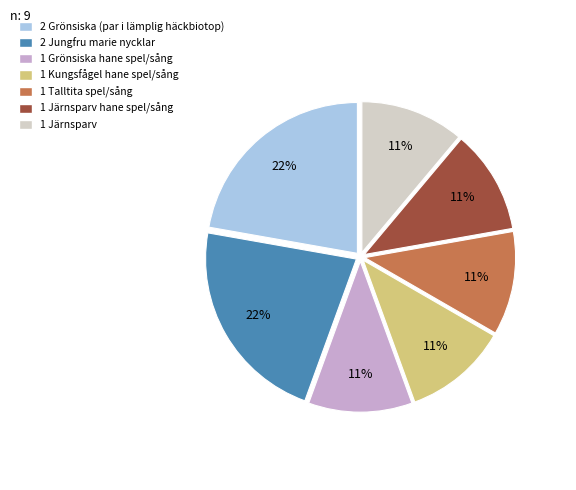

Approximately how many times larger is the value at 2 Jungfru marie nycklar compared to 1 Talltita spel/sång?

2.0